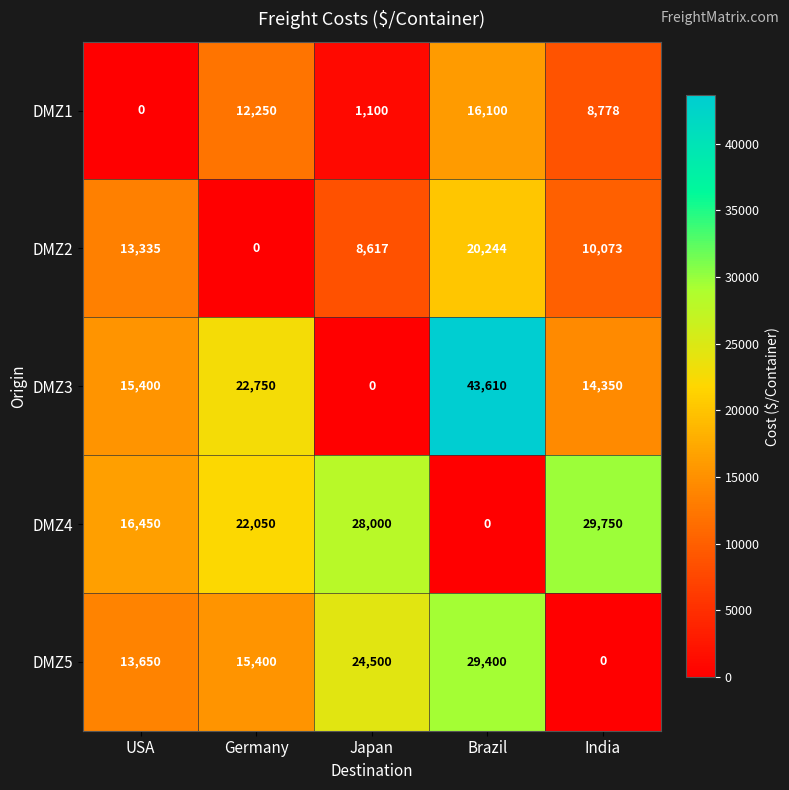

Which series has the widest spread of values?

DMZ3